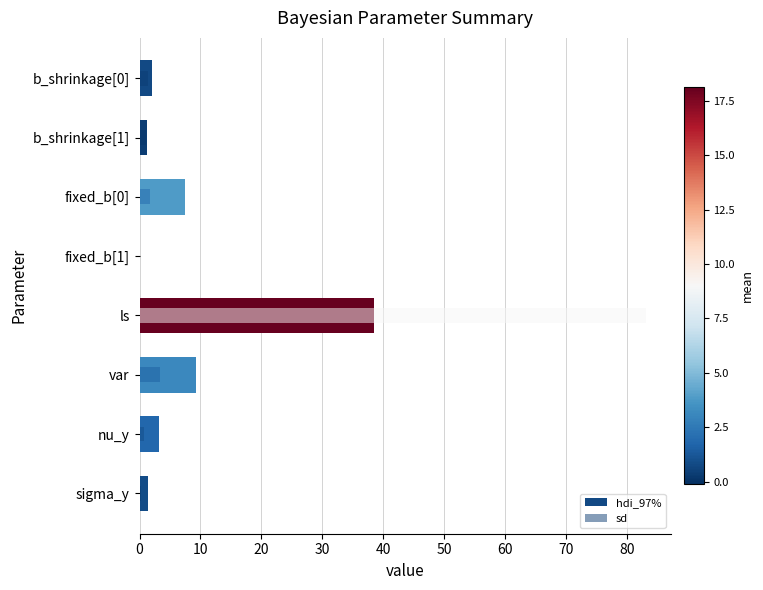

How many data points does each series have?

8